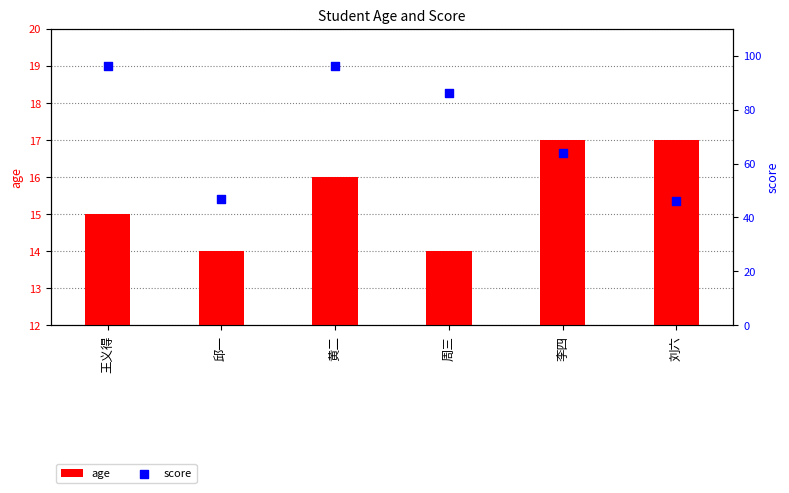

Which series has the largest total across all categories?

score